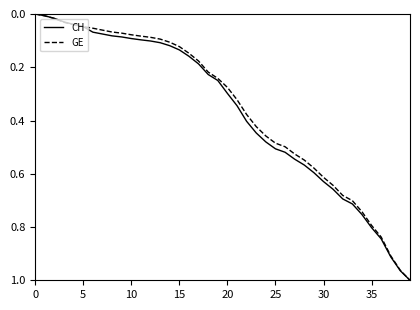

What are all the series names shown in the legend?

CH, GE